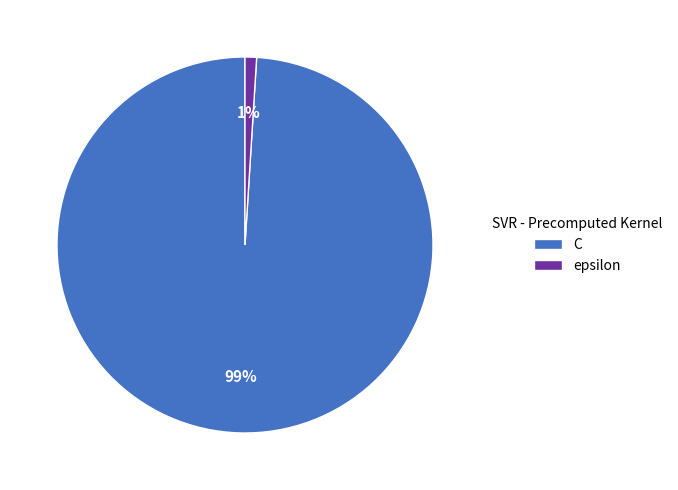

Is there any slice that represents more than half of the pie?

Yes